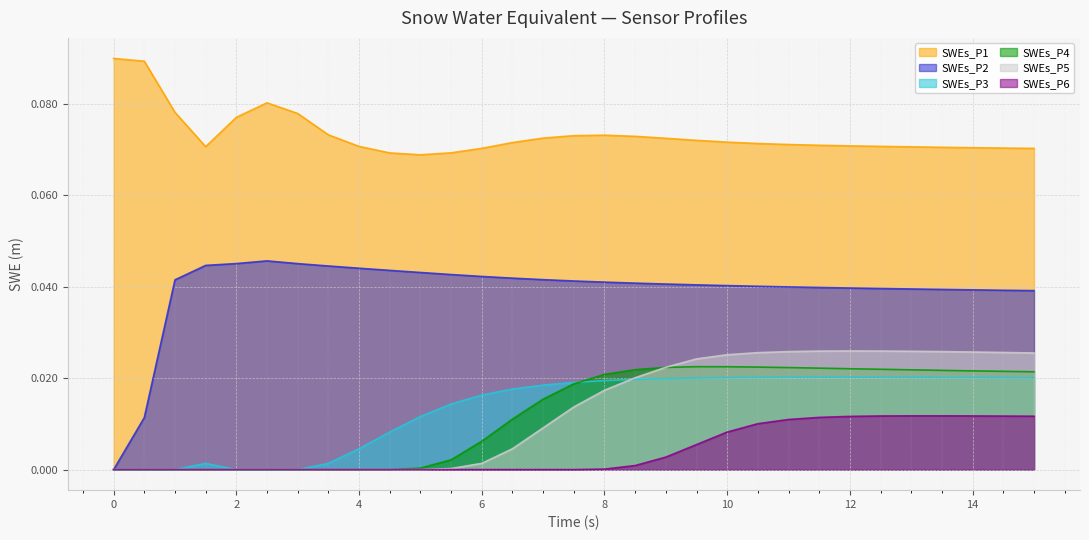

True or false: SWEs_P1 has more than 2 points higher than both neighbors.

False